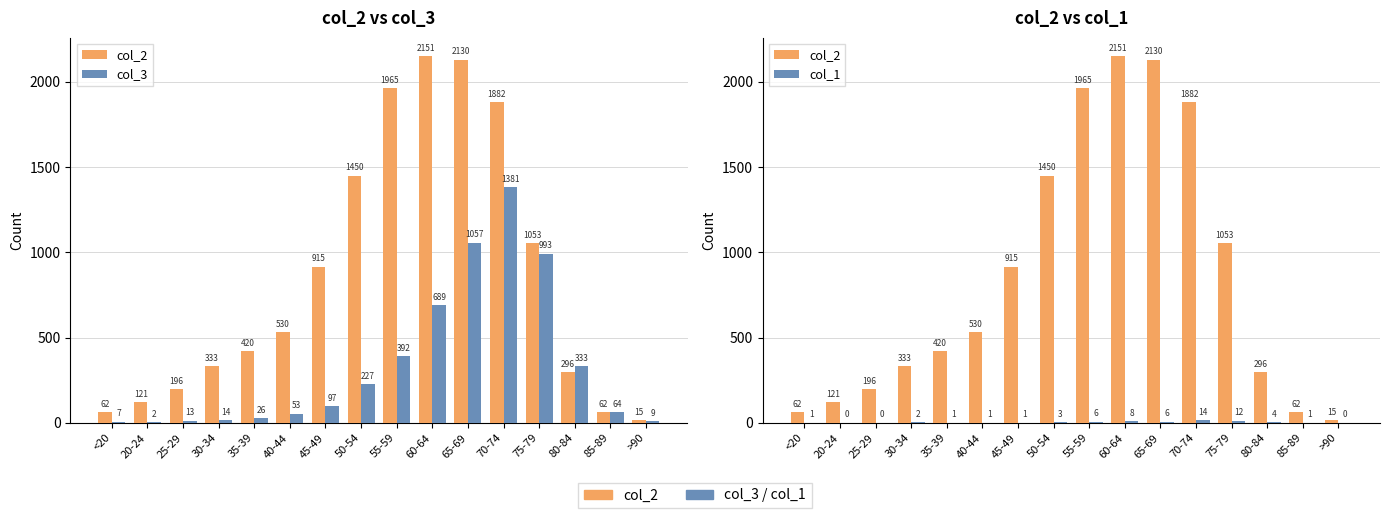

What is the lowest value of the col_2 series?

15